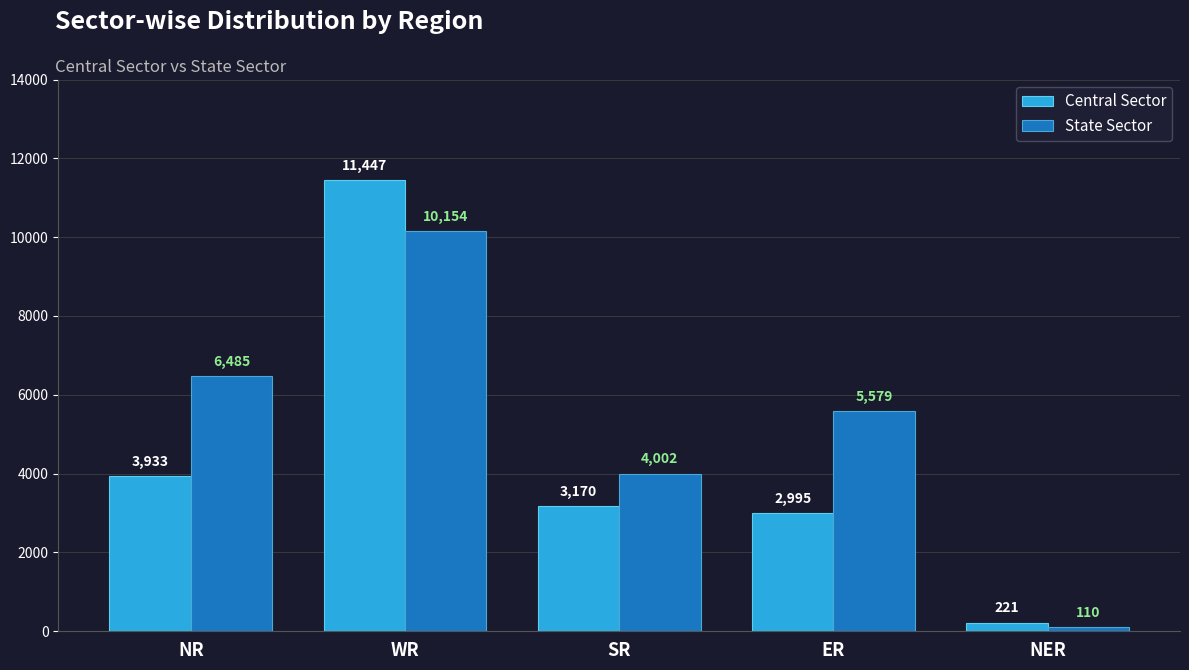

The State Sector series shows 5492 at SR. True or false?

False